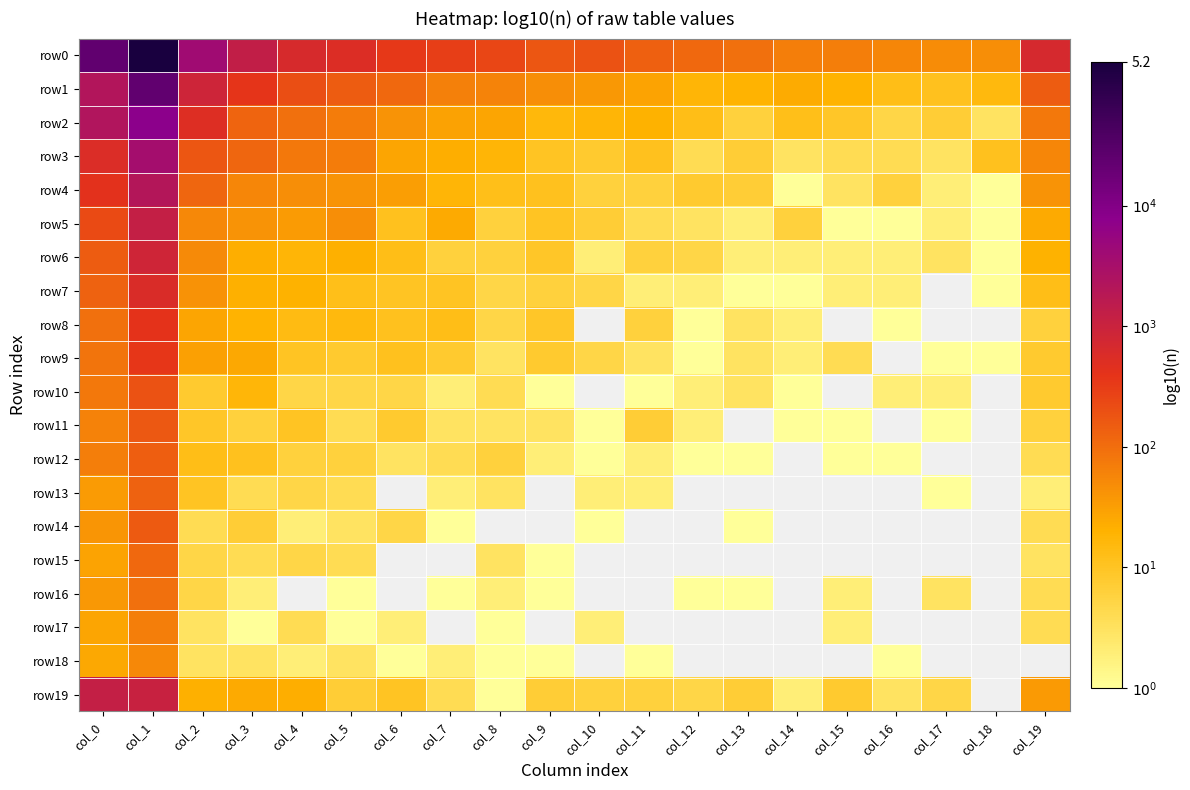

At which category is the sum across all series the highest?

col_1